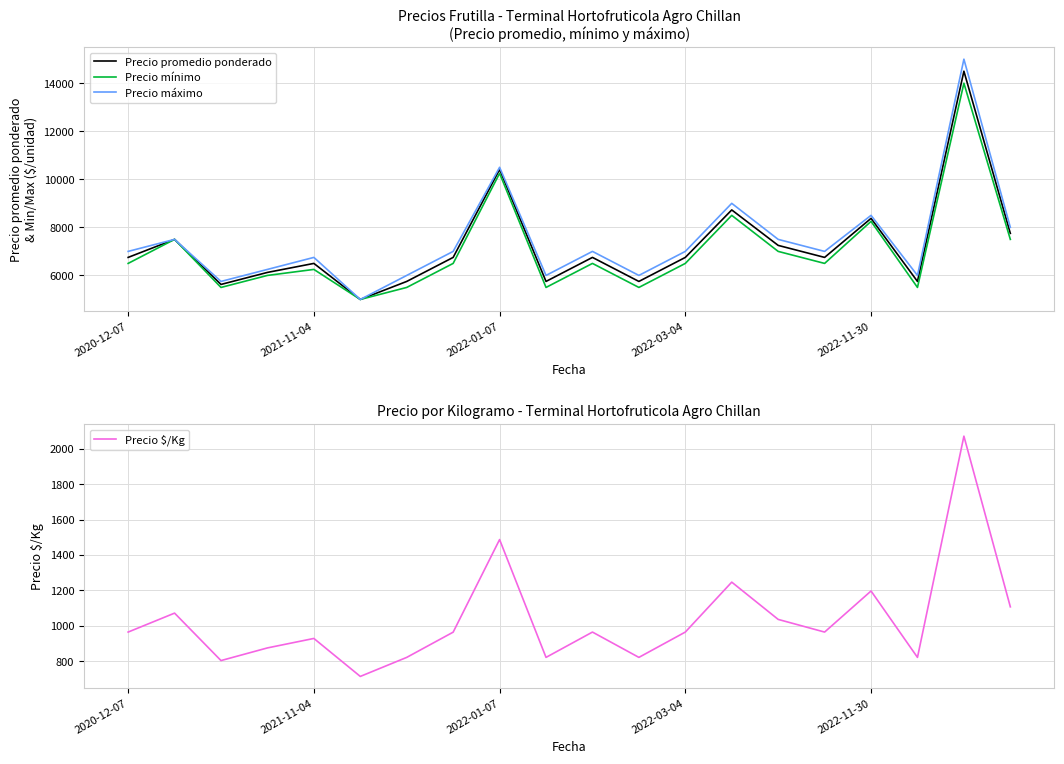

What is the average value of the Precio $/Kg series?

1032.2